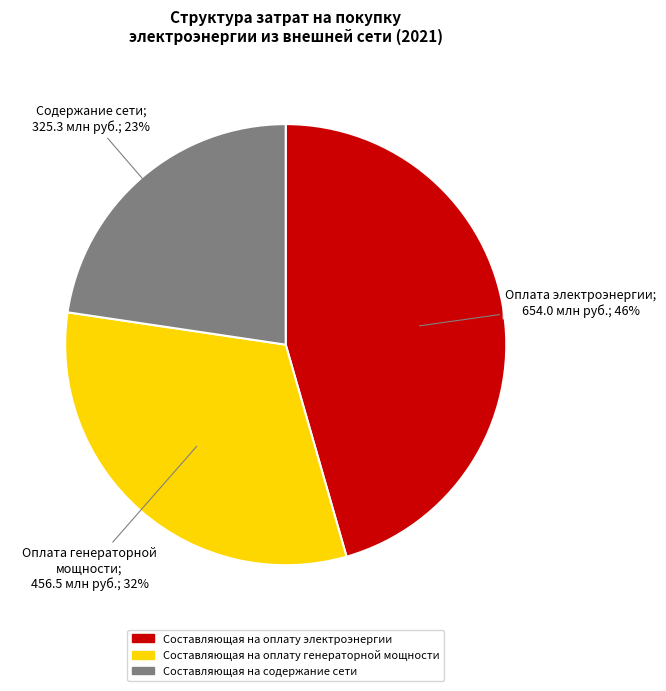

The Составляющая на оплату электроэнергии slice represents 33% of the pie. True or false?

False